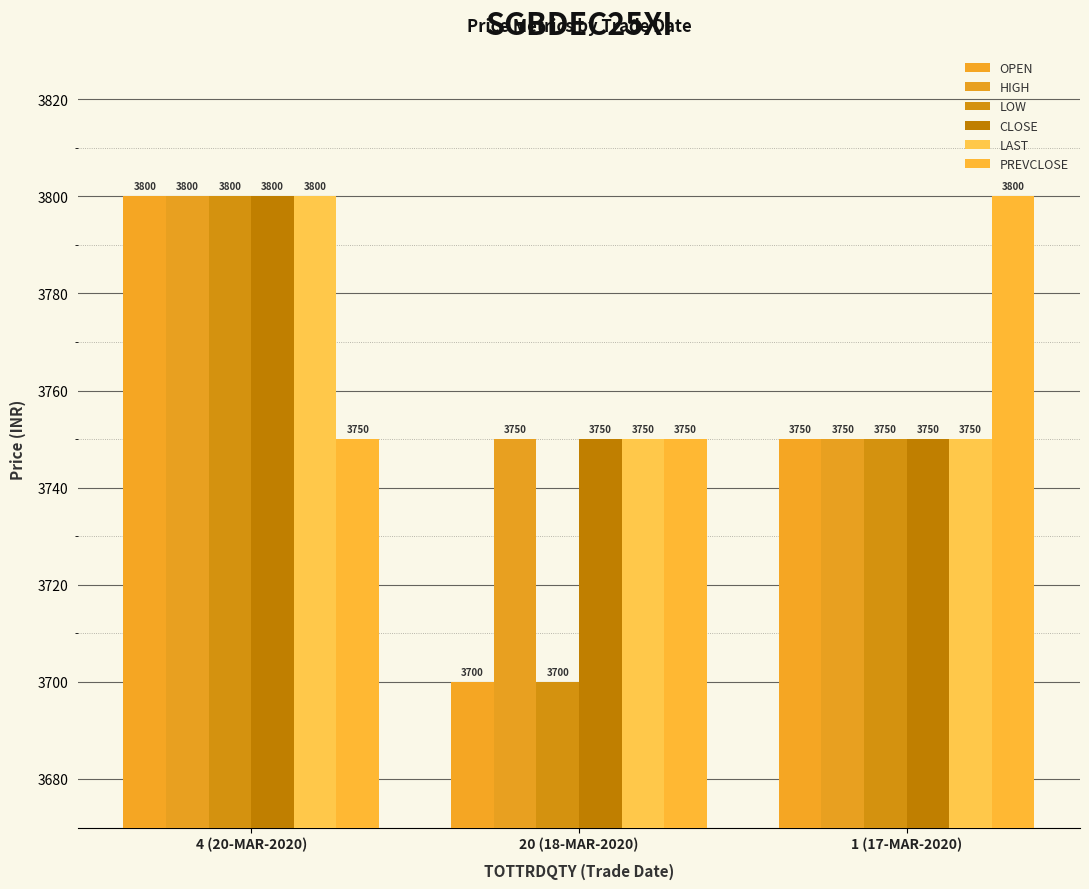

At which category is the sum across all series the highest?

4 (20-MAR-2020)